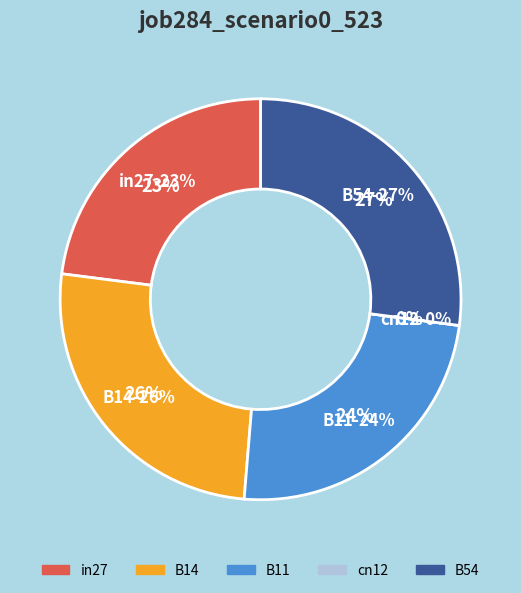

Rank the categories by value from lowest to highest.

cn12, in27, B11, B14, B54